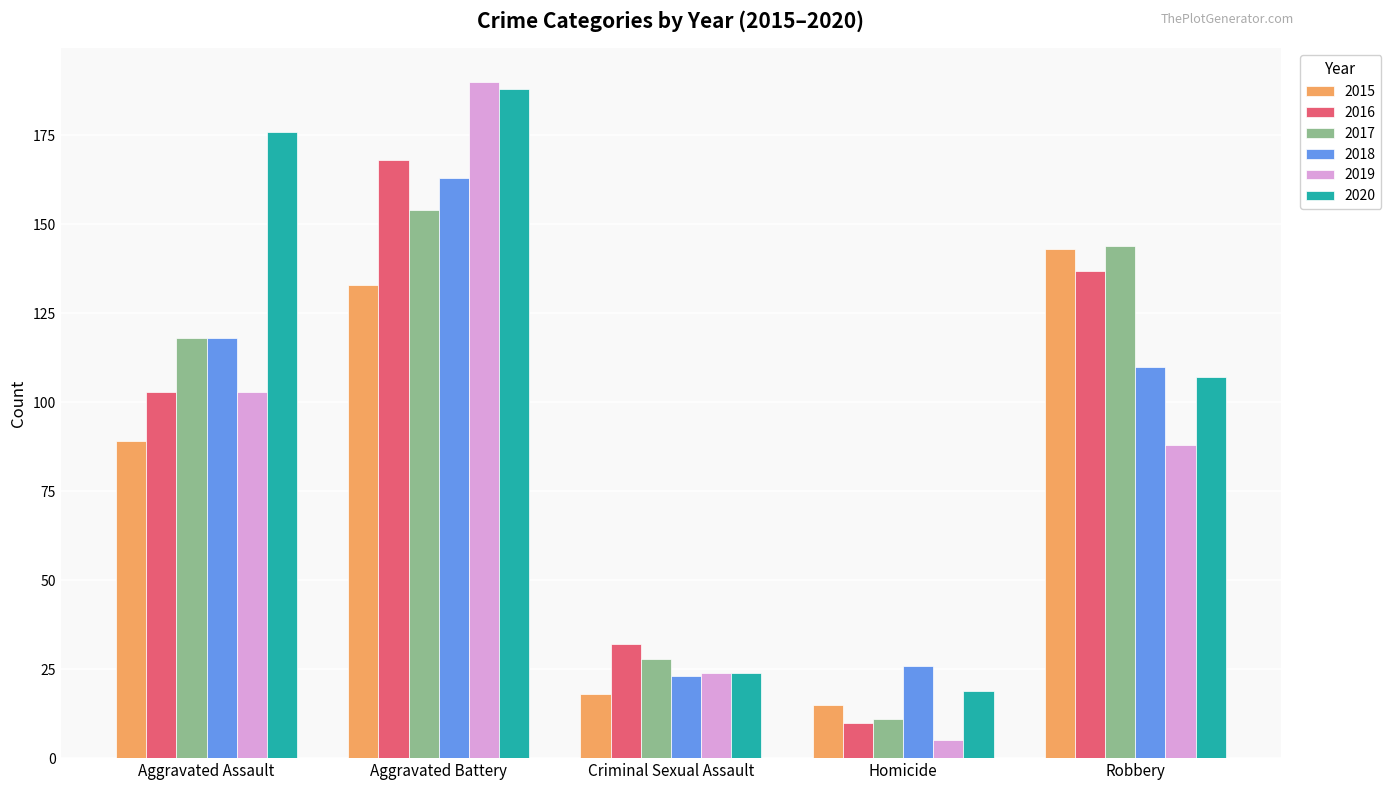

What value does the 2018 series have at Criminal Sexual Assault?

23